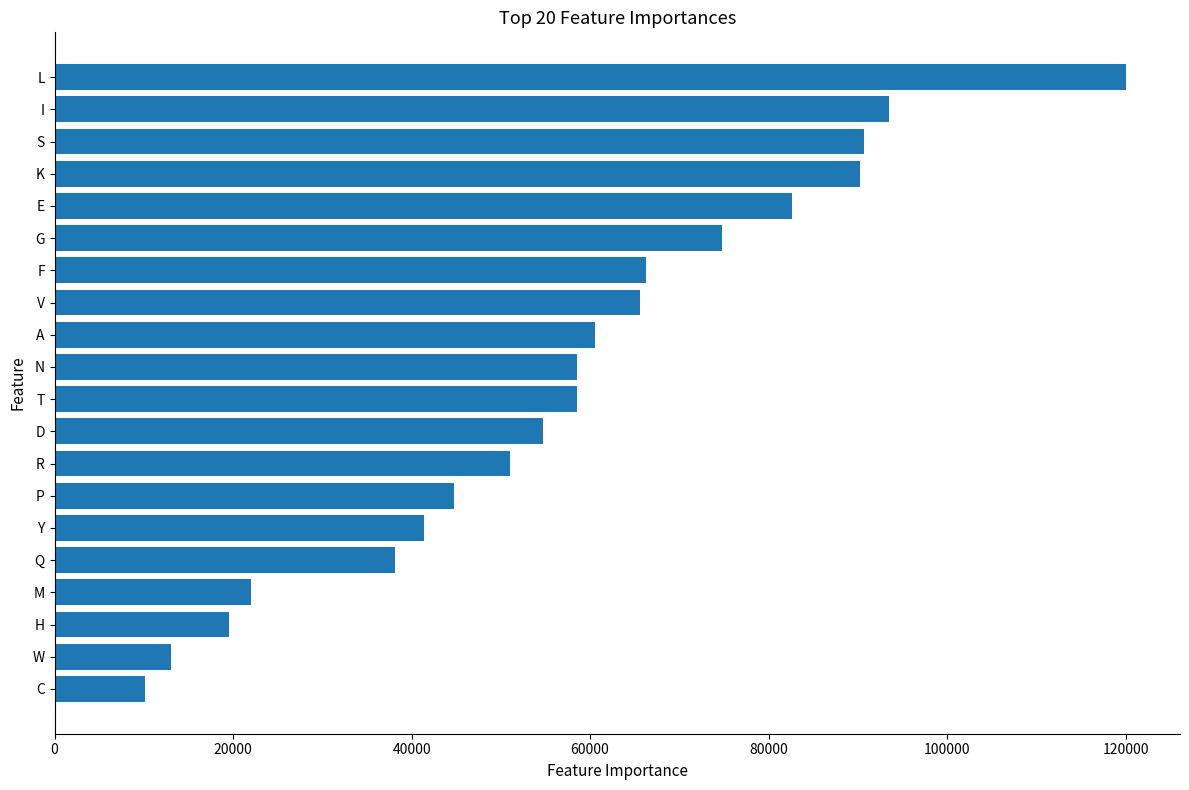

Read the value at Q, to the nearest 100.

38100